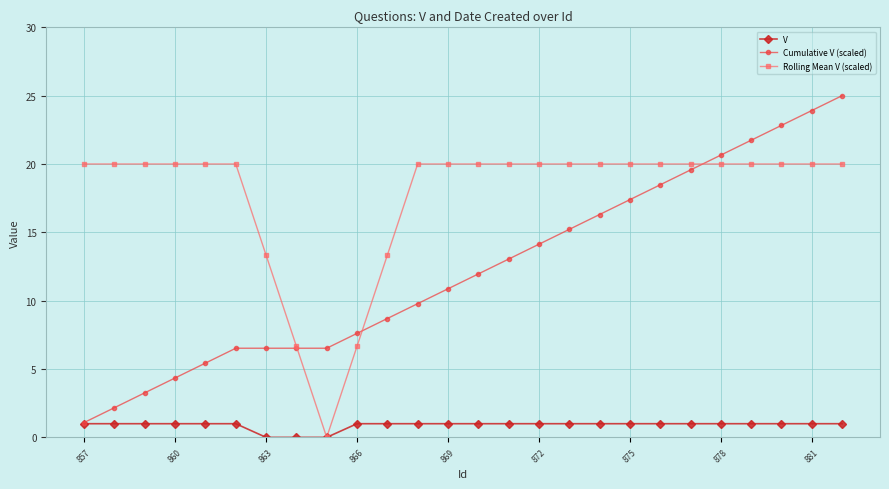

What is the sum of all V values?

23.0